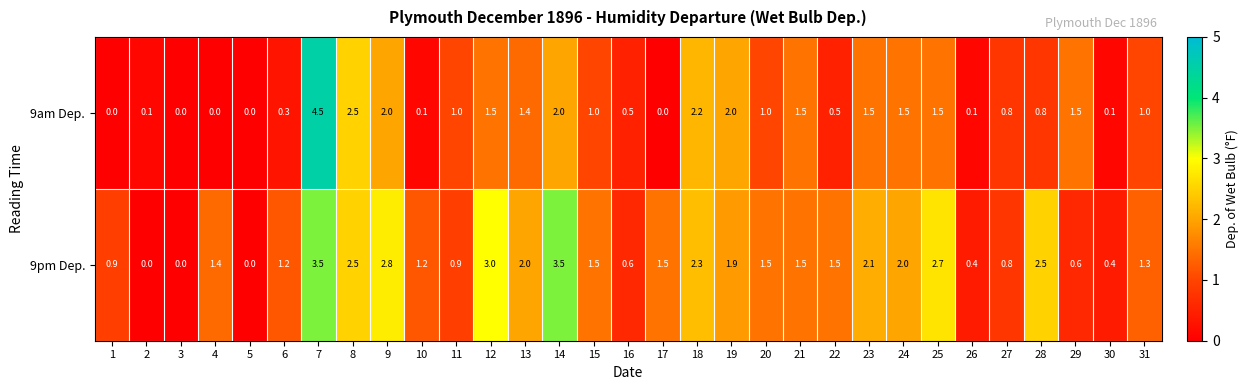

The value of 9pm Dep. at 18 is 3.7. True or false?

False